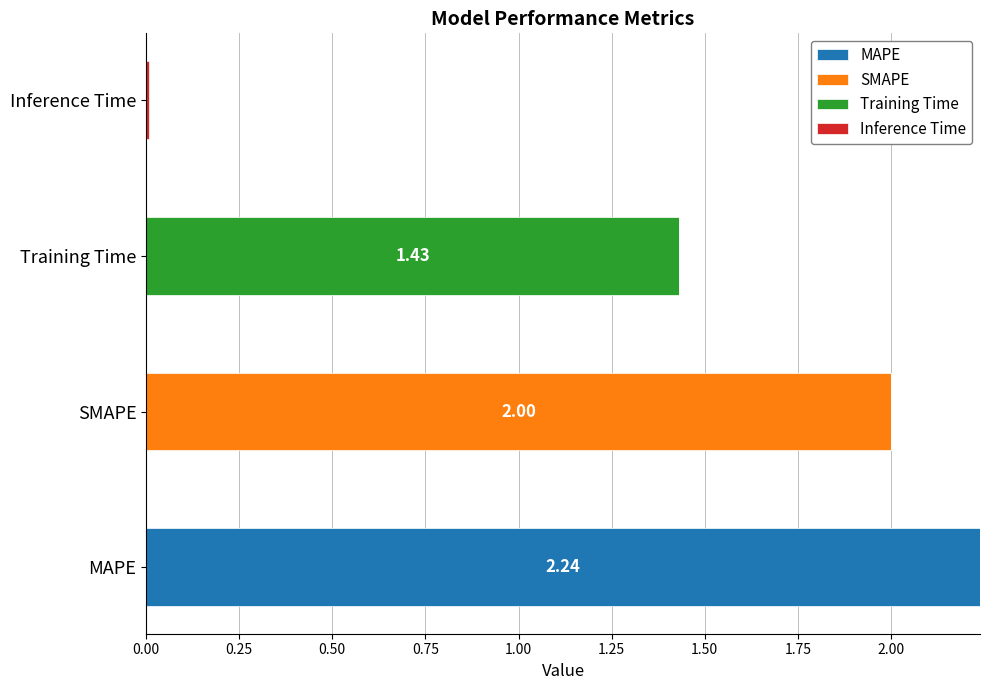

At which label does MAPE reach its peak?

MAPE